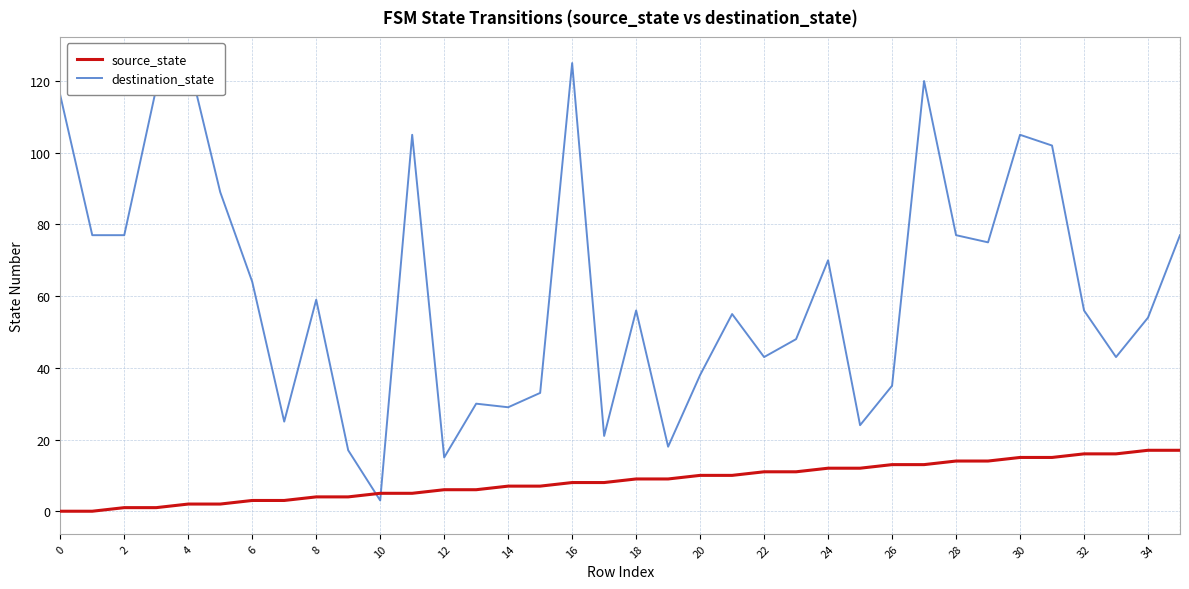

What is the average value of the destination_state series?

62